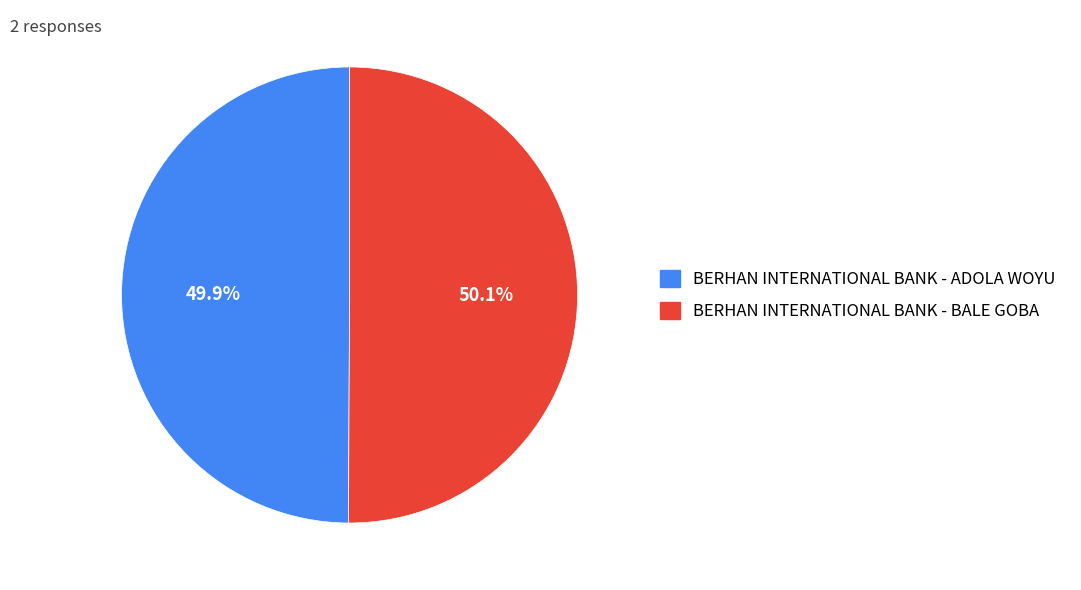

Approximately how many times larger is the value at BERHAN INTERNATIONAL BANK - BALE GOBA compared to BERHAN INTERNATIONAL BANK - ADOLA WOYU?

1.0